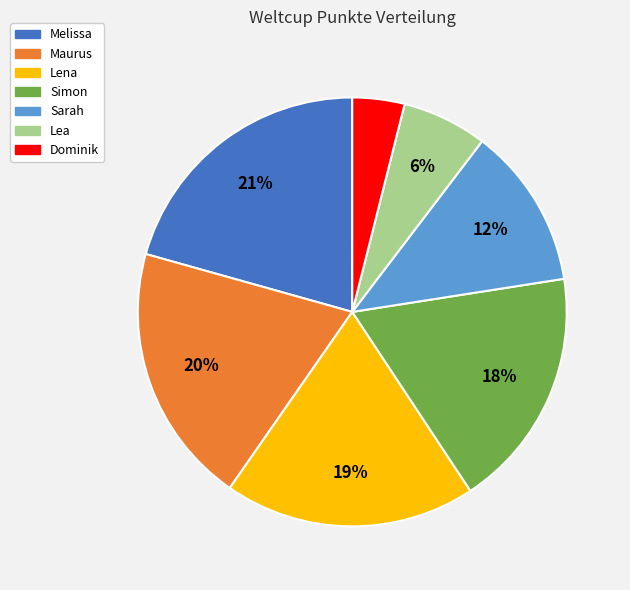

Which has a higher value, Lena or Lea?

Lena